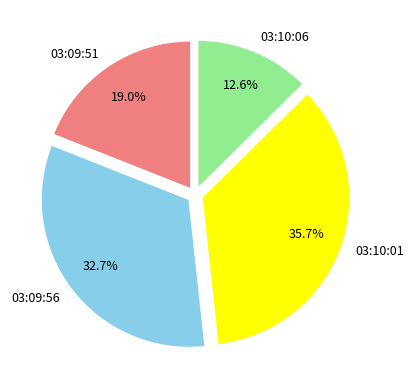

Is there a majority slice in this chart?

No